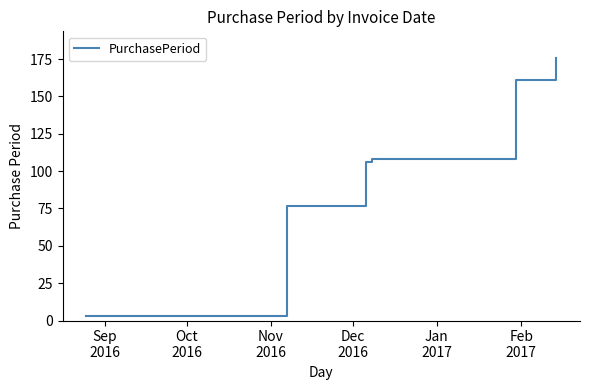

What is the sum of all values?

631